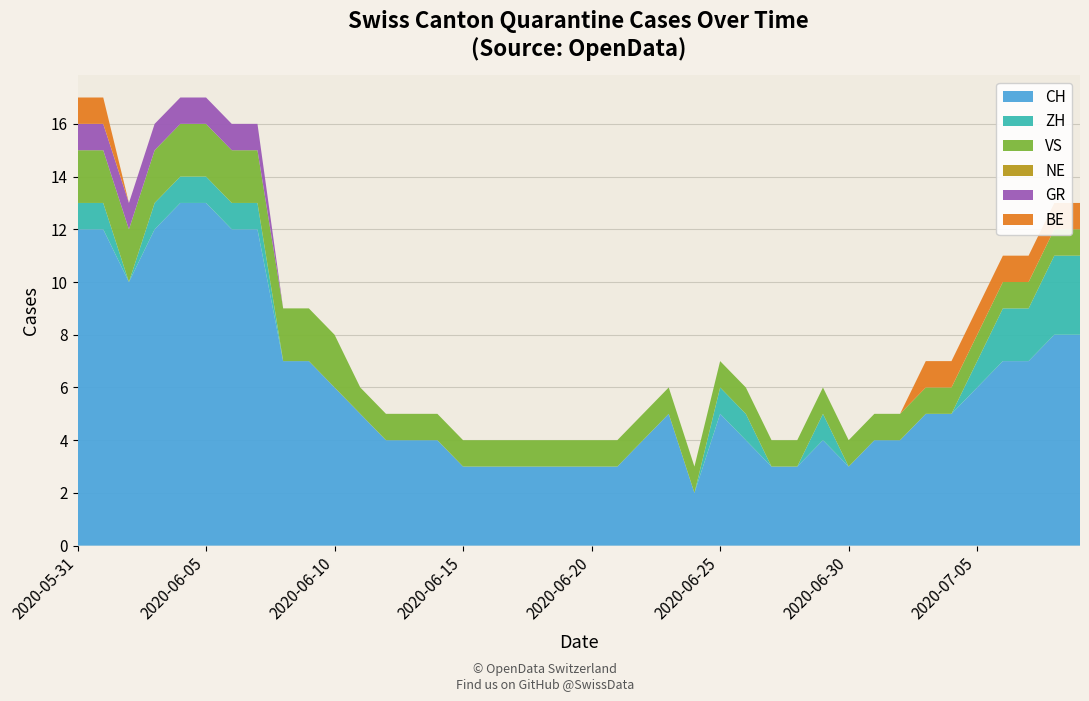

Reading left to right, transcribe all the data shown in this chart.

CH: 2020-05-31=12	2020-06-01=12	2020-06-02=10	2020-06-03=12	2020-06-04=13	2020-06-05=13	2020-06-06=12	2020-06-07=12	2020-06-08=7	2020-06-09=7	2020-06-10=6	2020-06-11=5	2020-06-12=4	2020-06-13=4	2020-06-14=4	2020-06-15=3	2020-06-16=3	2020-06-17=3	2020-06-18=3	2020-06-19=3	2020-06-20=3	2020-06-21=3	2020-06-22=4	2020-06-23=5	2020-06-24=2	2020-06-25=5	2020-06-26=4	2020-06-27=3	2020-06-28=3	2020-06-29=4	2020-06-30=3	2020-07-01=4	2020-07-02=4	2020-07-03=5	2020-07-04=5	2020-07-05=6	2020-07-06=7	2020-07-07=7	2020-07-08=8	2020-07-09=8
ZH: 2020-05-31=1	2020-06-01=1	2020-06-02=0	2020-06-03=1	2020-06-04=1	2020-06-05=1	2020-06-06=1	2020-06-07=1	2020-06-08=0	2020-06-09=0	2020-06-10=0	2020-06-11=0	2020-06-12=0	2020-06-13=0	2020-06-14=0	2020-06-15=0	2020-06-16=0	2020-06-17=0	2020-06-18=0	2020-06-19=0	2020-06-20=0	2020-06-21=0	2020-06-22=0	2020-06-23=0	2020-06-24=0	2020-06-25=1	2020-06-26=1	2020-06-27=0	2020-06-28=0	2020-06-29=1	2020-06-30=0	2020-07-01=0	2020-07-02=0	2020-07-03=0	2020-07-04=0	2020-07-05=1	2020-07-06=2	2020-07-07=2	2020-07-08=3	2020-07-09=3
VS: 2020-05-31=2	2020-06-01=2	2020-06-02=2	2020-06-03=2	2020-06-04=2	2020-06-05=2	2020-06-06=2	2020-06-07=2	2020-06-08=2	2020-06-09=2	2020-06-10=2	2020-06-11=1	2020-06-12=1	2020-06-13=1	2020-06-14=1	2020-06-15=1	2020-06-16=1	2020-06-17=1	2020-06-18=1	2020-06-19=1	2020-06-20=1	2020-06-21=1	2020-06-22=1	2020-06-23=1	2020-06-24=1	2020-06-25=1	2020-06-26=1	2020-06-27=1	2020-06-28=1	2020-06-29=1	2020-06-30=1	2020-07-01=1	2020-07-02=1	2020-07-03=1	2020-07-04=1	2020-07-05=1	2020-07-06=1	2020-07-07=1	2020-07-08=1	2020-07-09=1
NE: 2020-05-31=0	2020-06-01=0	2020-06-02=0	2020-06-03=0	2020-06-04=0	2020-06-05=0	2020-06-06=0	2020-06-07=0	2020-06-08=0	2020-06-09=0	2020-06-10=0	2020-06-11=0	2020-06-12=0	2020-06-13=0	2020-06-14=0	2020-06-15=0	2020-06-16=0	2020-06-17=0	2020-06-18=0	2020-06-19=0	2020-06-20=0	2020-06-21=0	2020-06-22=0	2020-06-23=0	2020-06-24=0	2020-06-25=0	2020-06-26=0	2020-06-27=0	2020-06-28=0	2020-06-29=0	2020-06-30=0	2020-07-01=0	2020-07-02=0	2020-07-03=0	2020-07-04=0	2020-07-05=0	2020-07-06=0	2020-07-07=0	2020-07-08=0	2020-07-09=0
GR: 2020-05-31=1	2020-06-01=1	2020-06-02=1	2020-06-03=1	2020-06-04=1	2020-06-05=1	2020-06-06=1	2020-06-07=1	2020-06-08=0	2020-06-09=0	2020-06-10=0	2020-06-11=0	2020-06-12=0	2020-06-13=0	2020-06-14=0	2020-06-15=0	2020-06-16=0	2020-06-17=0	2020-06-18=0	2020-06-19=0	2020-06-20=0	2020-06-21=0	2020-06-22=0	2020-06-23=0	2020-06-24=0	2020-06-25=0	2020-06-26=0	2020-06-27=0	2020-06-28=0	2020-06-29=0	2020-06-30=0	2020-07-01=0	2020-07-02=0	2020-07-03=0	2020-07-04=0	2020-07-05=0	2020-07-06=0	2020-07-07=0	2020-07-08=0	2020-07-09=0
BE: 2020-05-31=1	2020-06-01=1	2020-06-02=0	2020-06-03=0	2020-06-04=0	2020-06-05=0	2020-06-06=0	2020-06-07=0	2020-06-08=0	2020-06-09=0	2020-06-10=0	2020-06-11=0	2020-06-12=0	2020-06-13=0	2020-06-14=0	2020-06-15=0	2020-06-16=0	2020-06-17=0	2020-06-18=0	2020-06-19=0	2020-06-20=0	2020-06-21=0	2020-06-22=0	2020-06-23=0	2020-06-24=0	2020-06-25=0	2020-06-26=0	2020-06-27=0	2020-06-28=0	2020-06-29=0	2020-06-30=0	2020-07-01=0	2020-07-02=0	2020-07-03=1	2020-07-04=1	2020-07-05=1	2020-07-06=1	2020-07-07=1	2020-07-08=1	2020-07-09=1